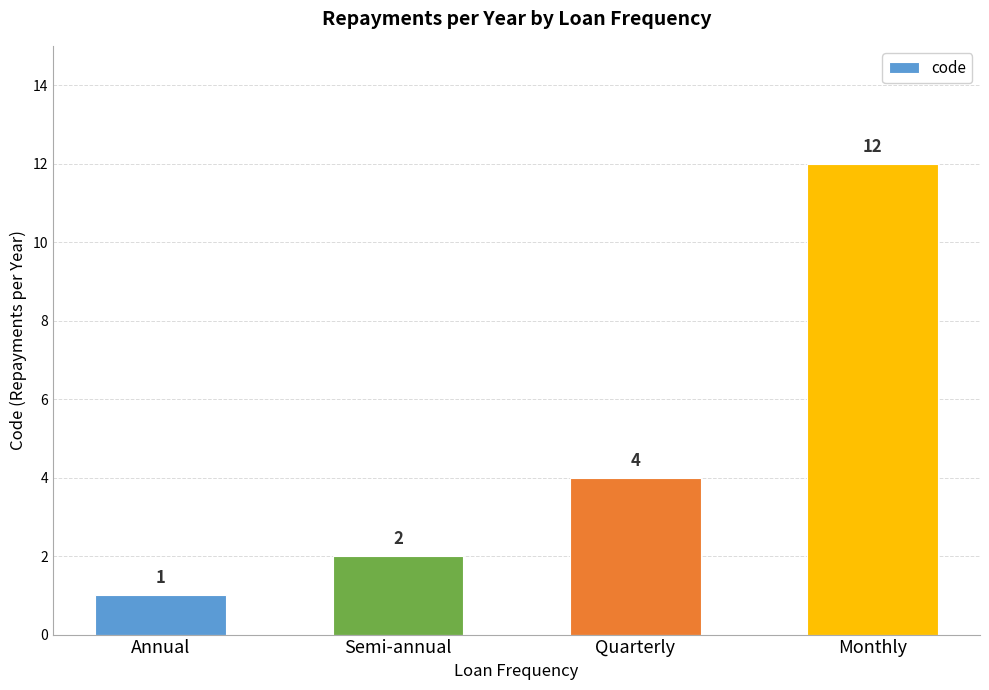

Count the number of data series in this chart.

1